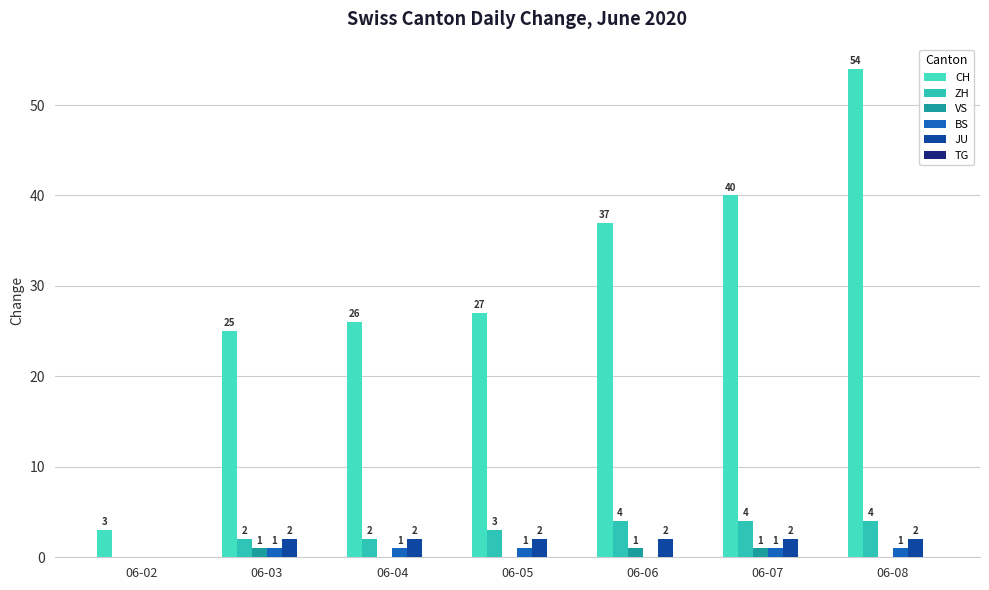

How many groups of bars are there?

7